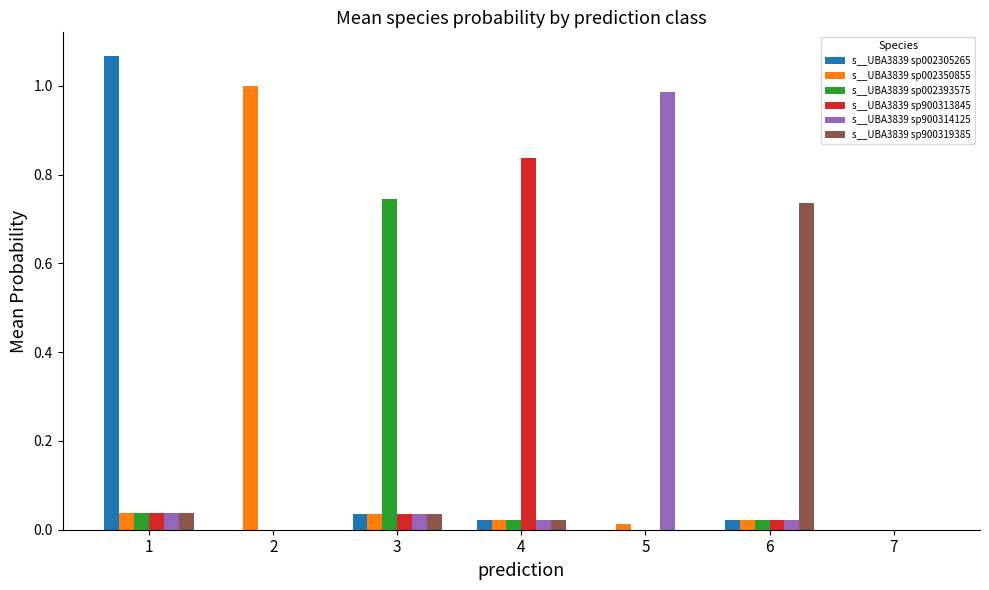

What are all the series names shown in the legend?

s__UBA3839 sp002305265, s__UBA3839 sp002350855, s__UBA3839 sp002393575, s__UBA3839 sp900313845, s__UBA3839 sp900314125, s__UBA3839 sp900319385